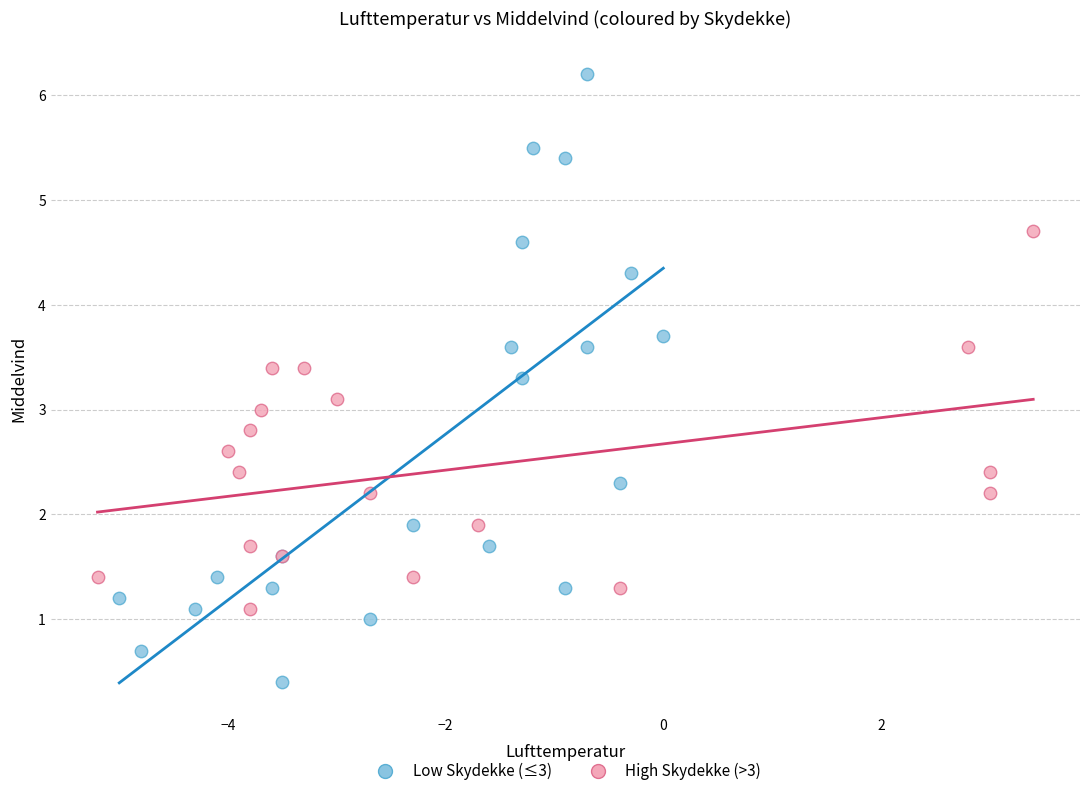

What are all the series names shown in the legend?

Low Skydekke (≤3), High Skydekke (>3)